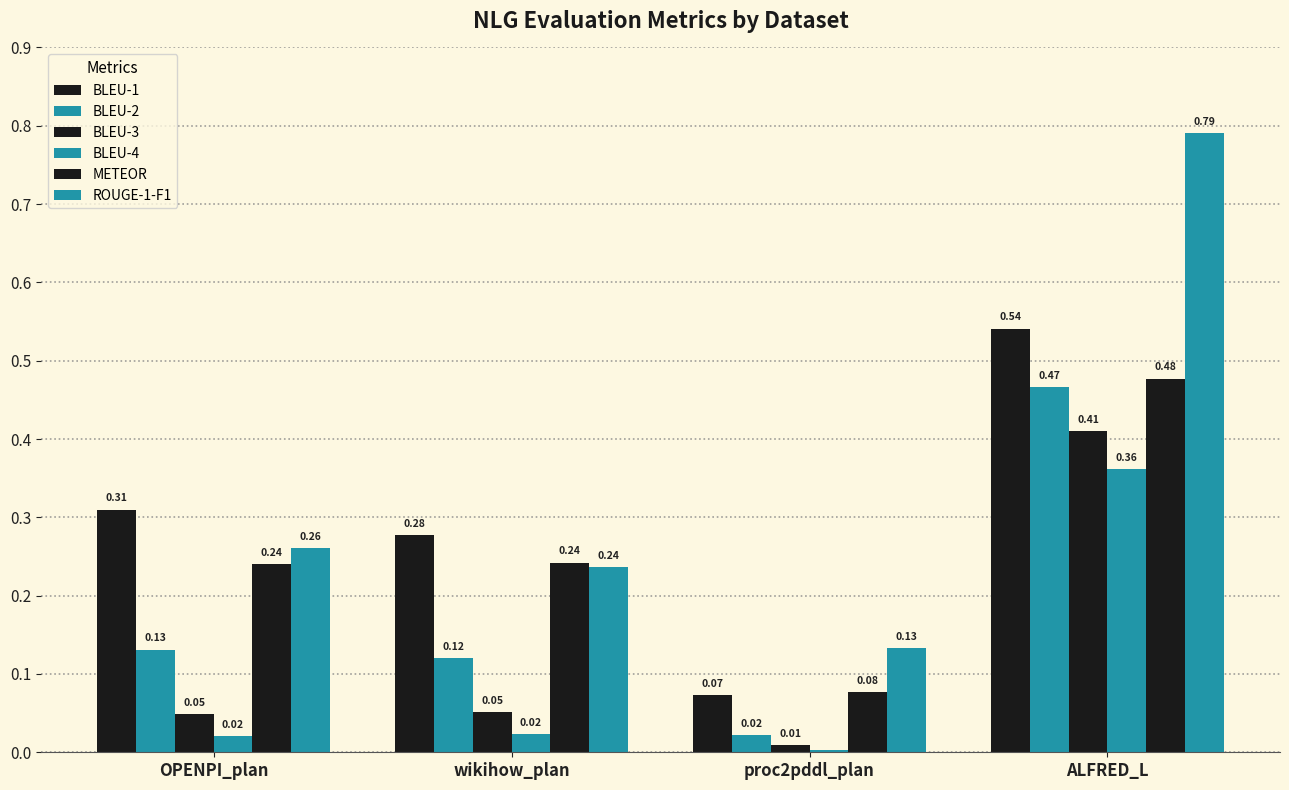

What is the label of the 3rd bar from the left?

proc2pddl_plan